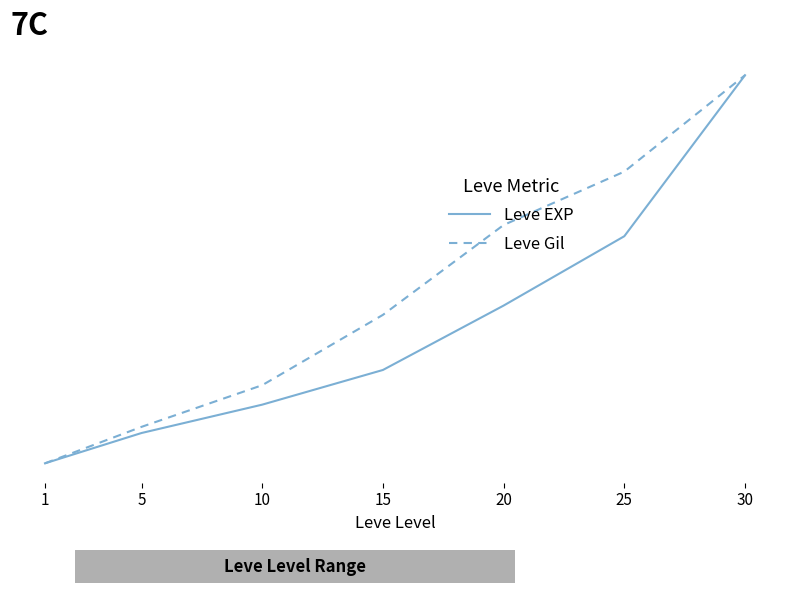

At 20, list the series in order from smallest to largest.

Leve EXP, Leve Gil